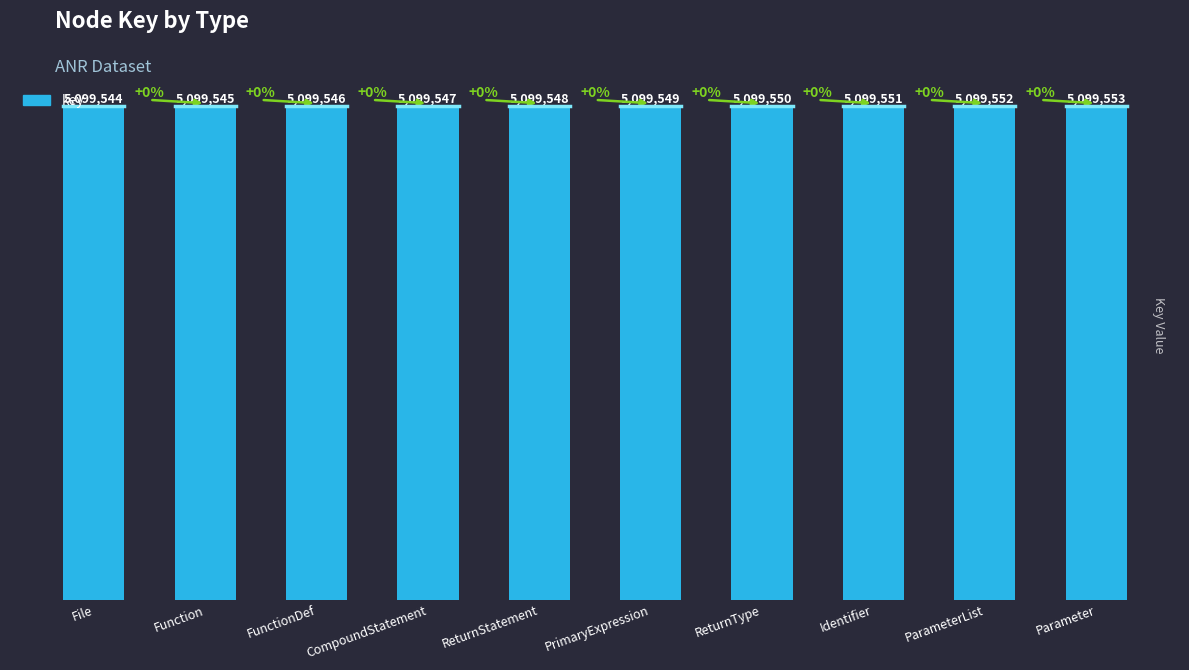

Are the bars horizontal?

No